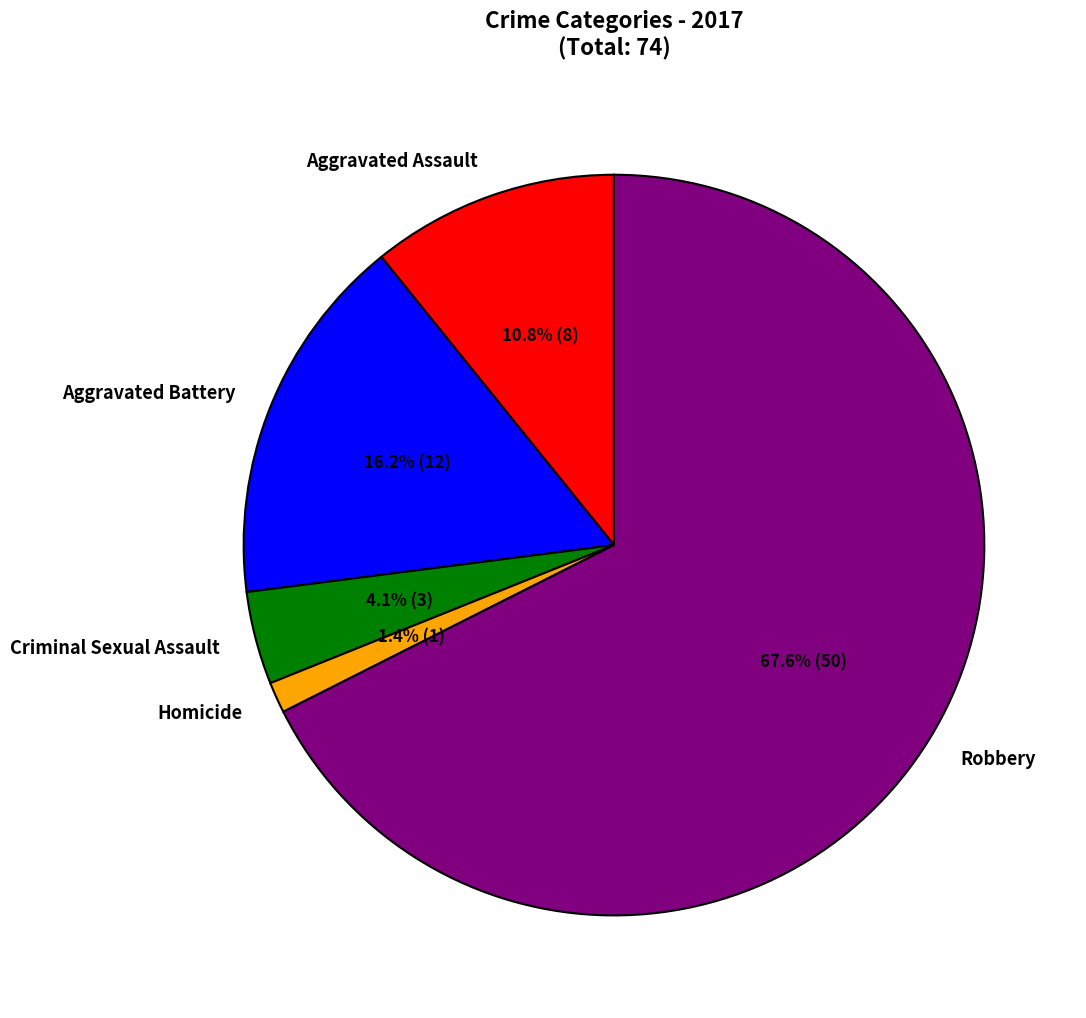

How many slices are in this pie chart?

5